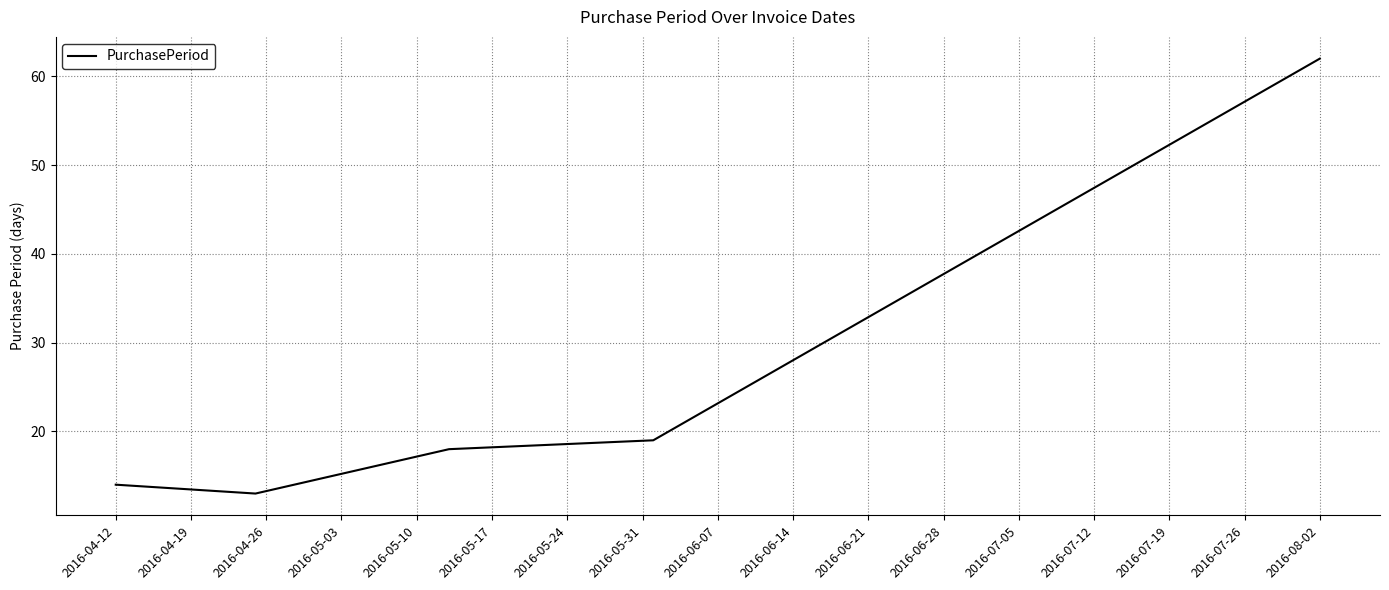

What is the difference between the maximum and minimum values?

49